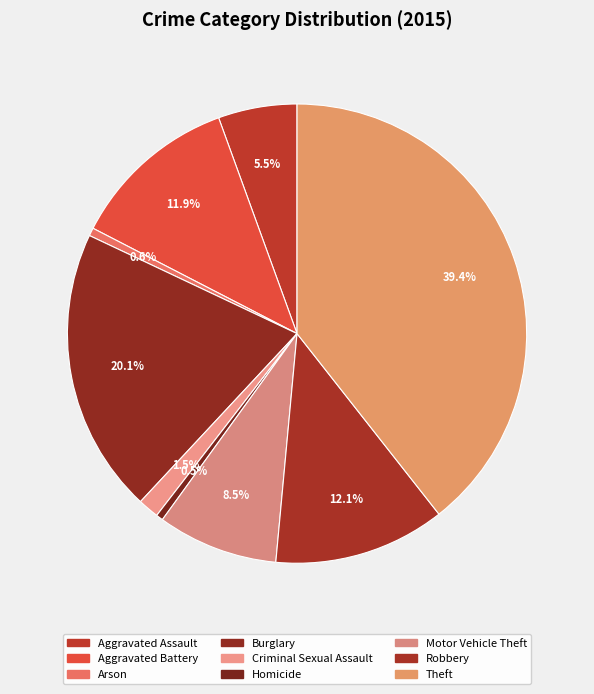

To the nearest percent, what is the combined percentage of Burglary and Homicide?

21%